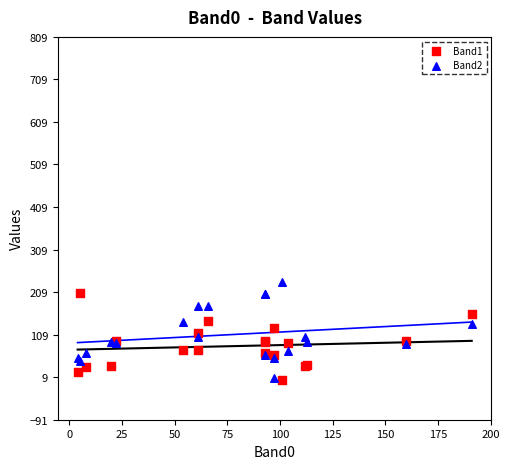

What is the X range (max minus min) for the scatter plot?

187